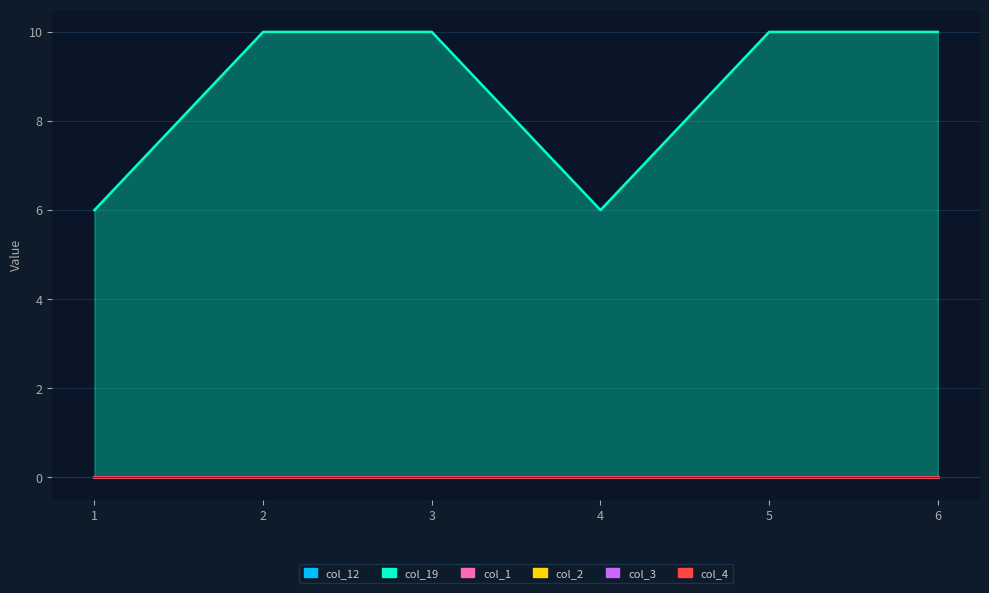

Which series has the largest total across all categories?

col_19